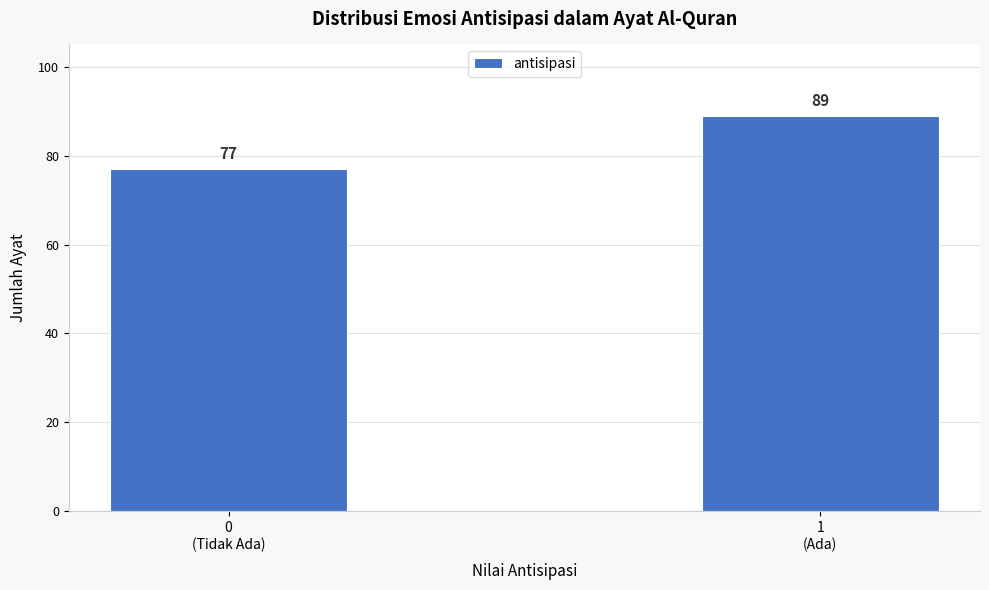

Reading left to right, transcribe all the data shown in this chart.

77	89